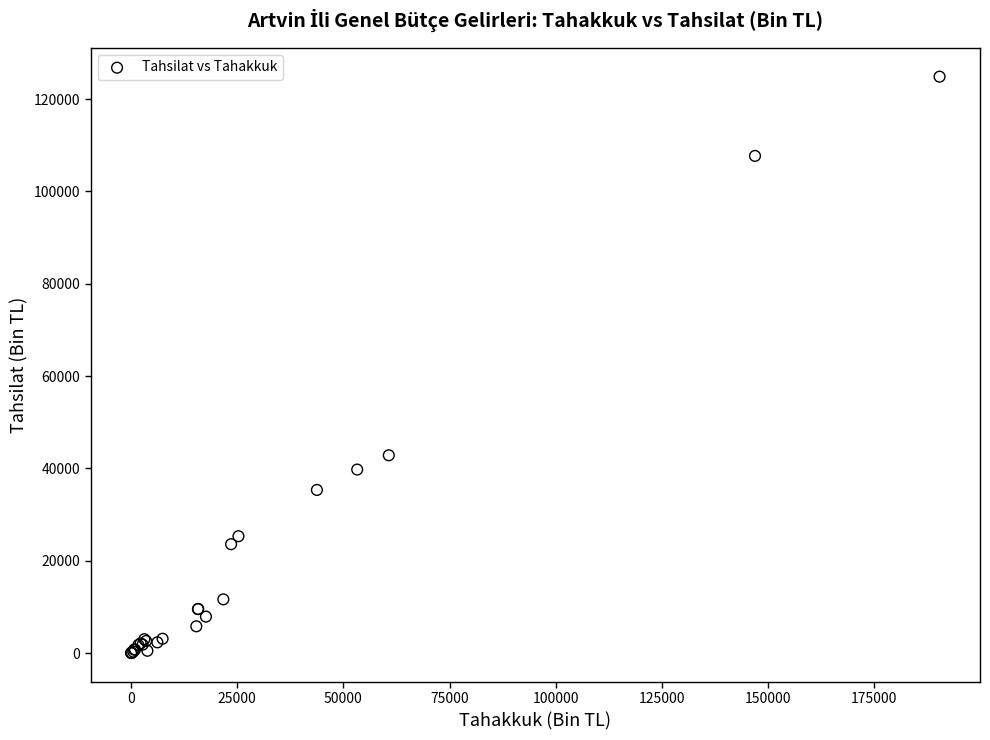

What Y value in the scatter plot is closest to 62426?

42832